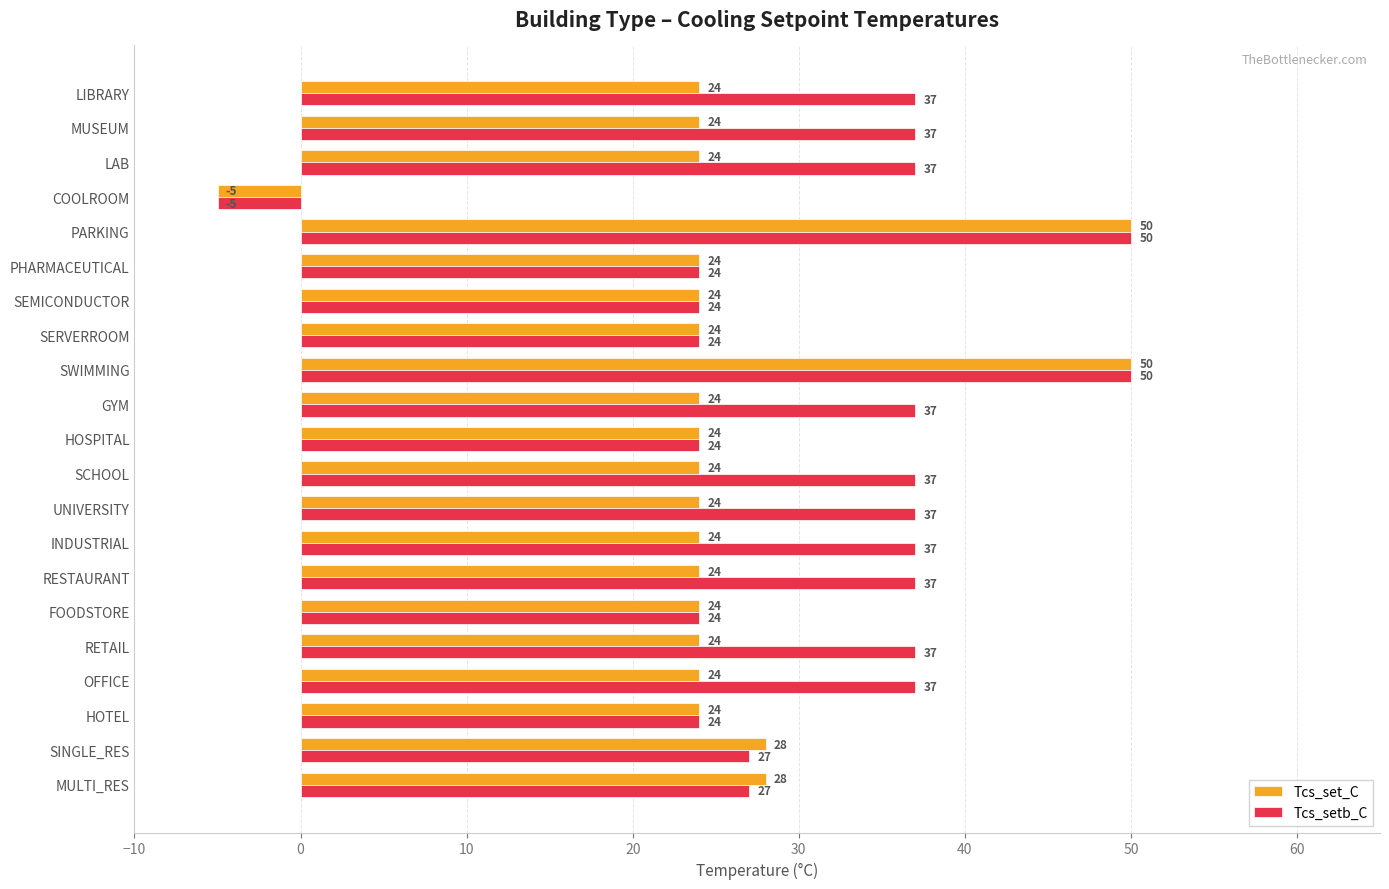

List the series in order of their overall mean, highest first.

Tcs_setb_C, Tcs_set_C